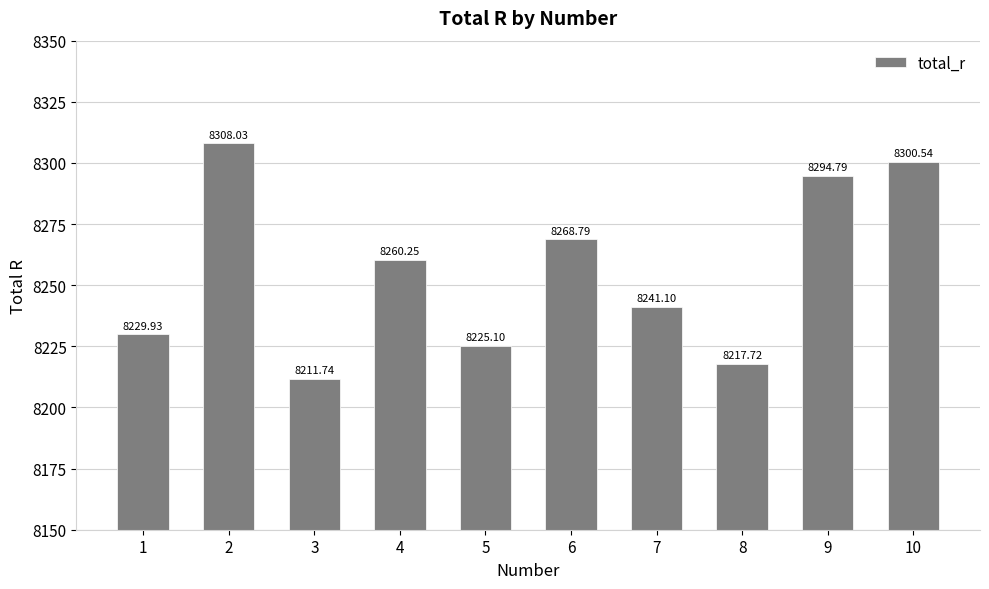

Is it true that the value at 3 is 11448.4?

False